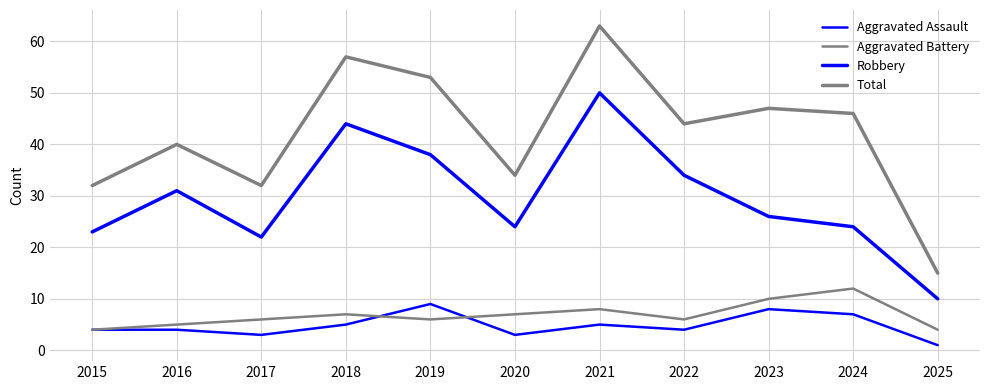

Reading left to right, list all the values displayed in this chart.

Aggravated Assault: 4	4	3	5	9	3	5	4	8	7	1
Aggravated Battery: 4	5	6	7	6	7	8	6	10	12	4
Robbery: 23	31	22	44	38	24	50	34	26	24	10
Total: 32	40	32	57	53	34	63	44	47	46	15